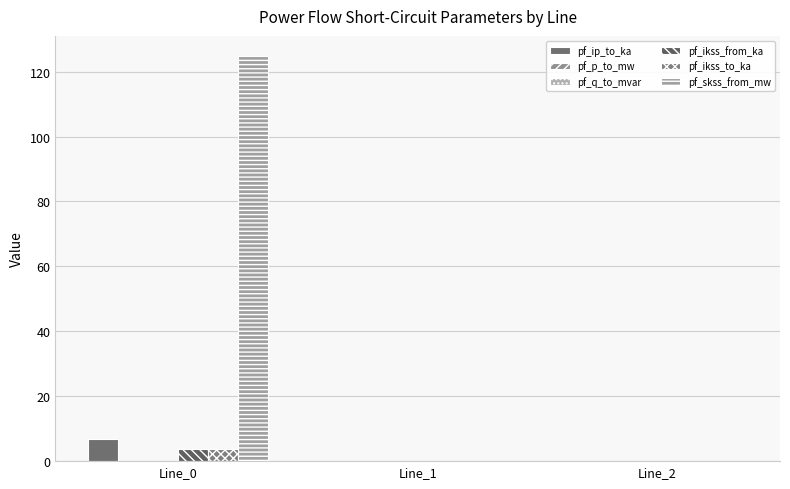

How many groups of bars are there?

3